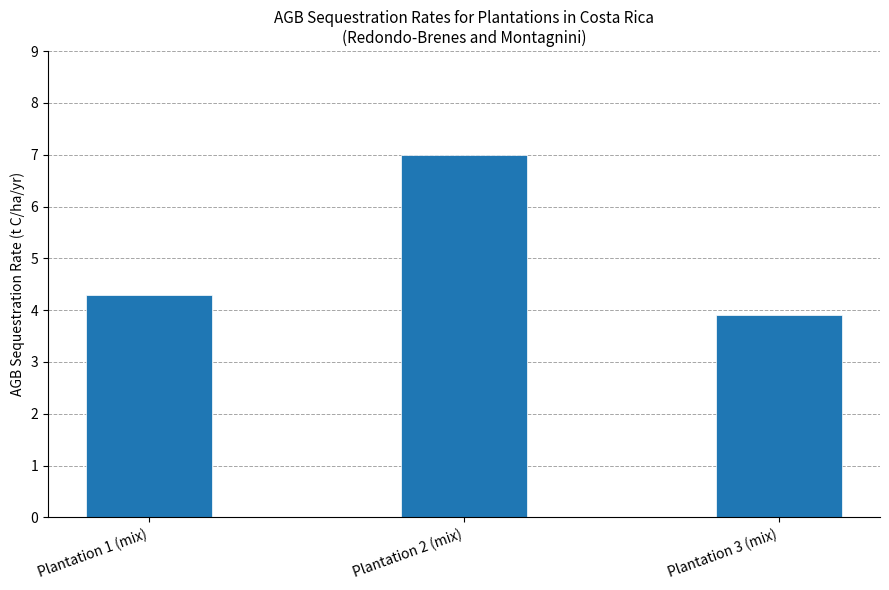

What is the change in value from Plantation 2 (mix) to Plantation 3 (mix)?

-3.1